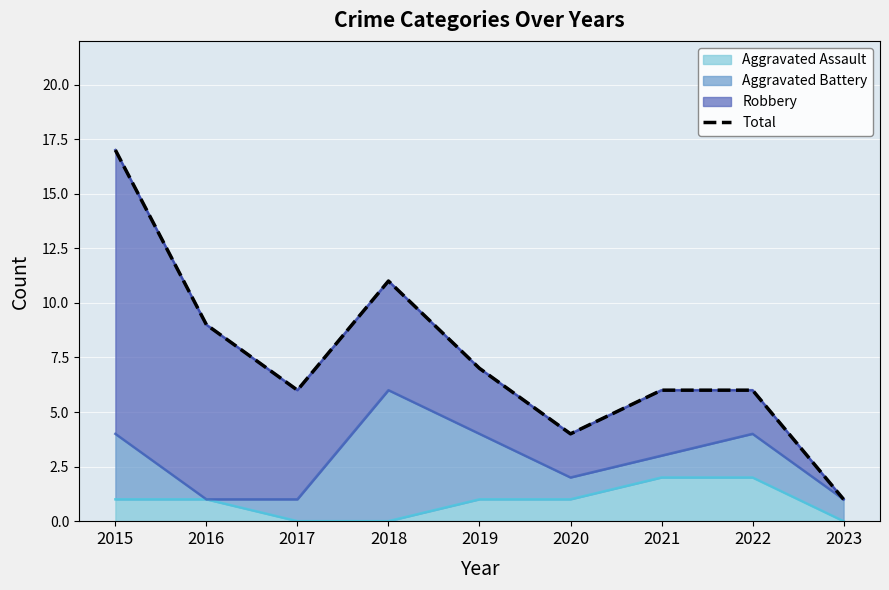

What is the sum of all values?

67